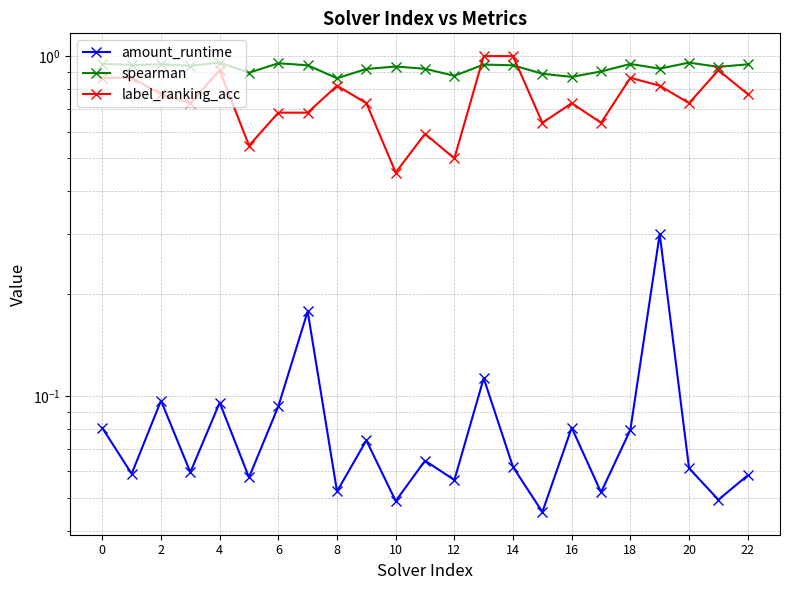

Is it true that amount_runtime equals 0.0 at 15?

True